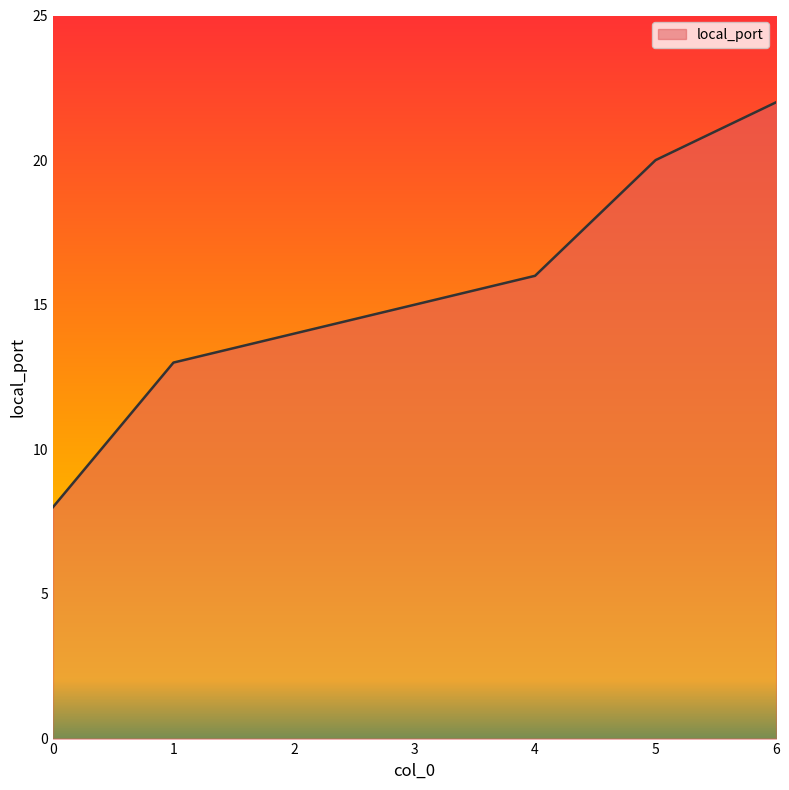

How many lines are shown in the chart?

1